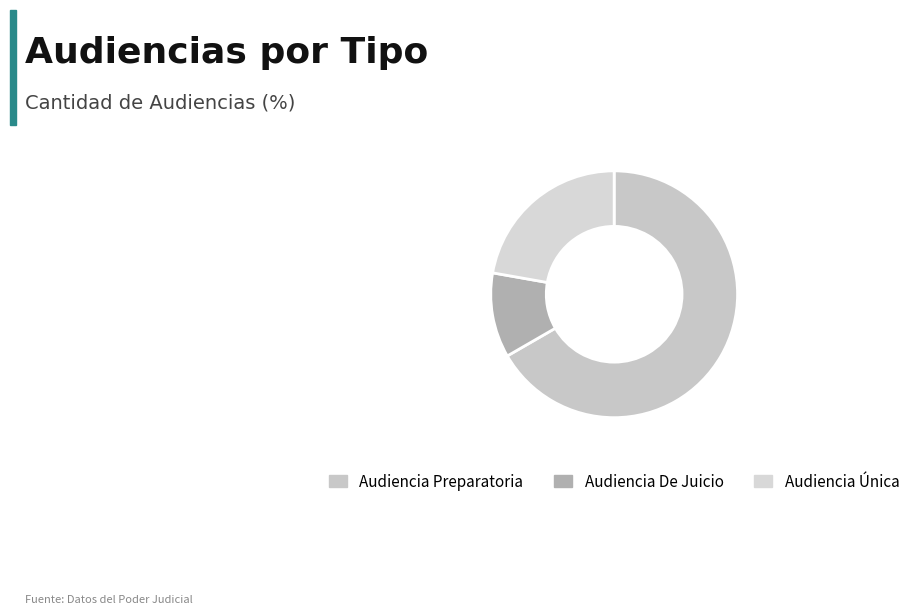

To the nearest percent, what is the combined percentage of Audiencia Única and Audiencia De Juicio?

33%